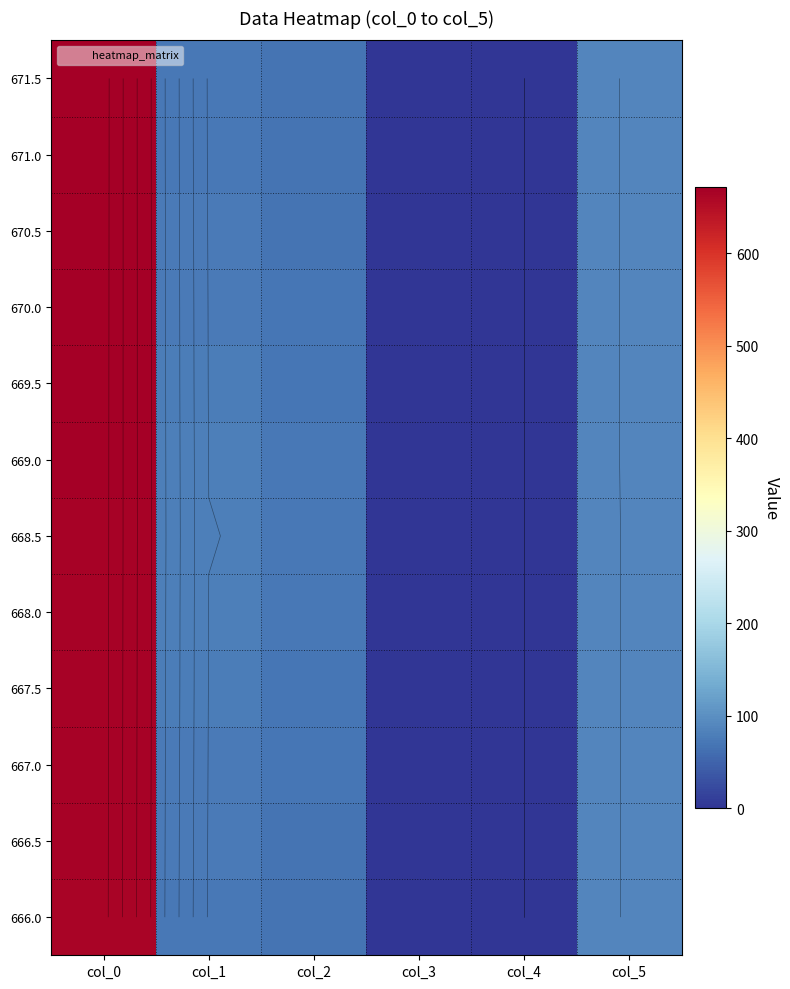

What is the sum of the 667.0 values at col_5 and col_3?

87.5